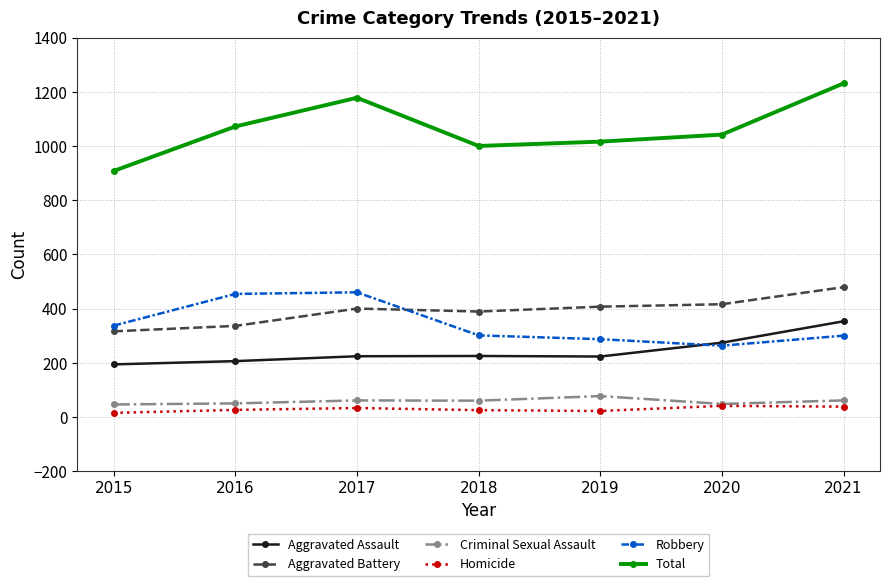

At which category does Total reach its first local peak?

2017